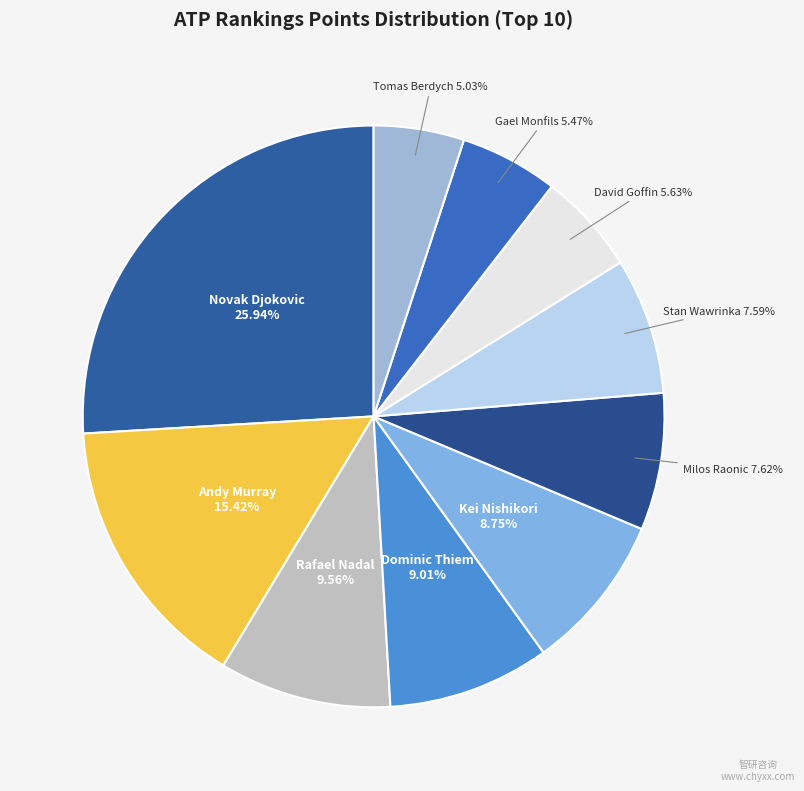

The David Goffin slice represents 6% of the pie. True or false?

True